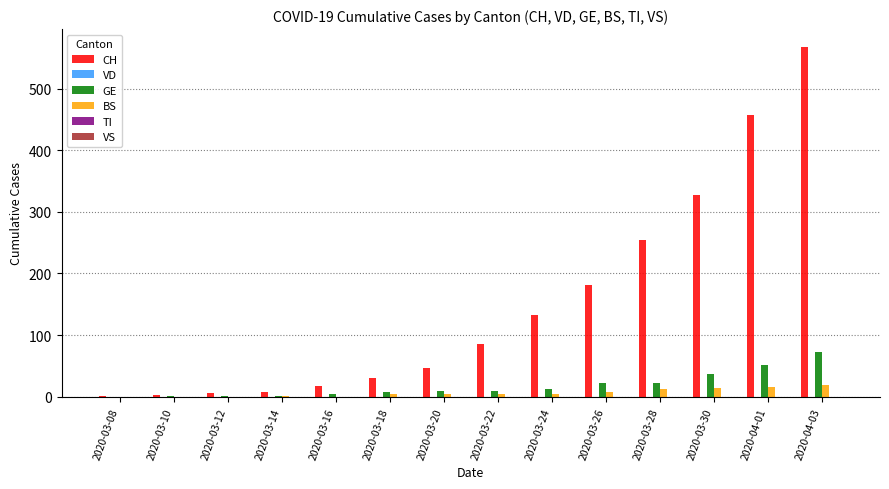

True or false: GE has a value of 1 at 2020-03-10.

True